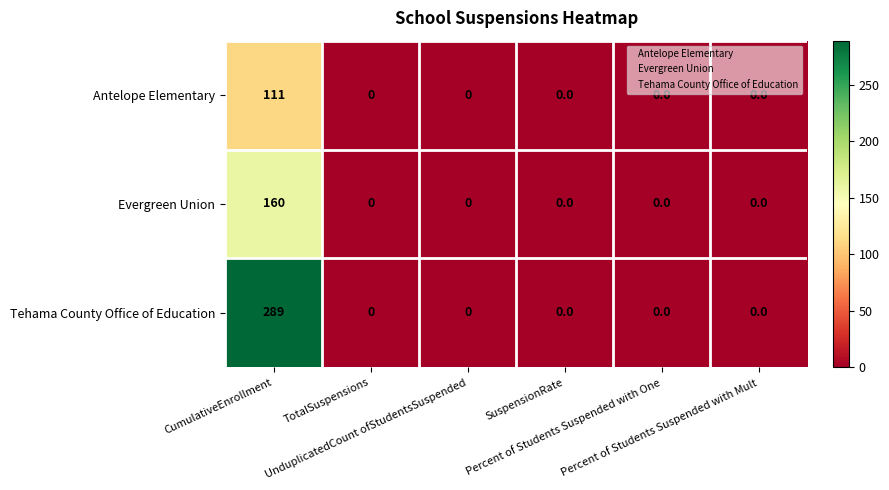

Which series has the largest range (max minus min)?

Tehama County Office of Education